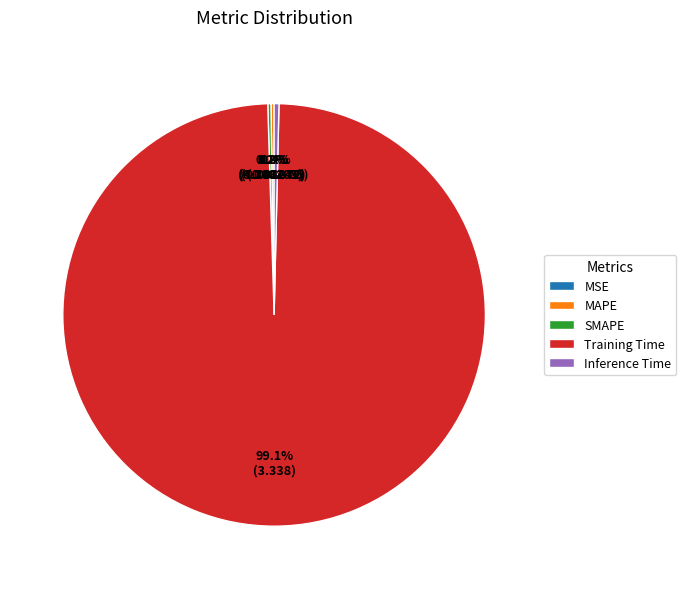

What is the largest slice in the pie chart?

Training Time